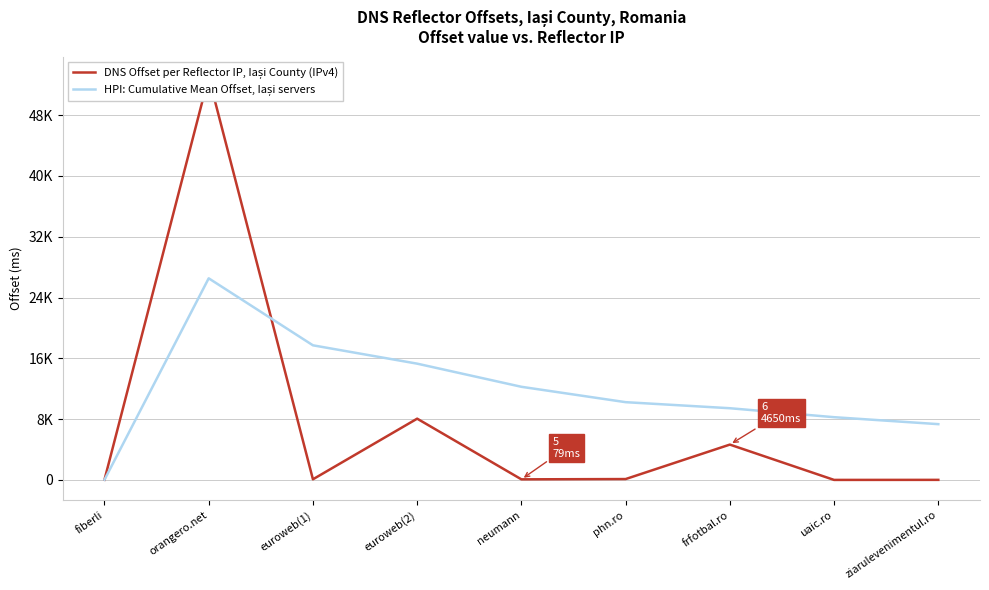

Which series has the largest total across all categories?

HPI: Cumulative Mean Offset, Iași servers